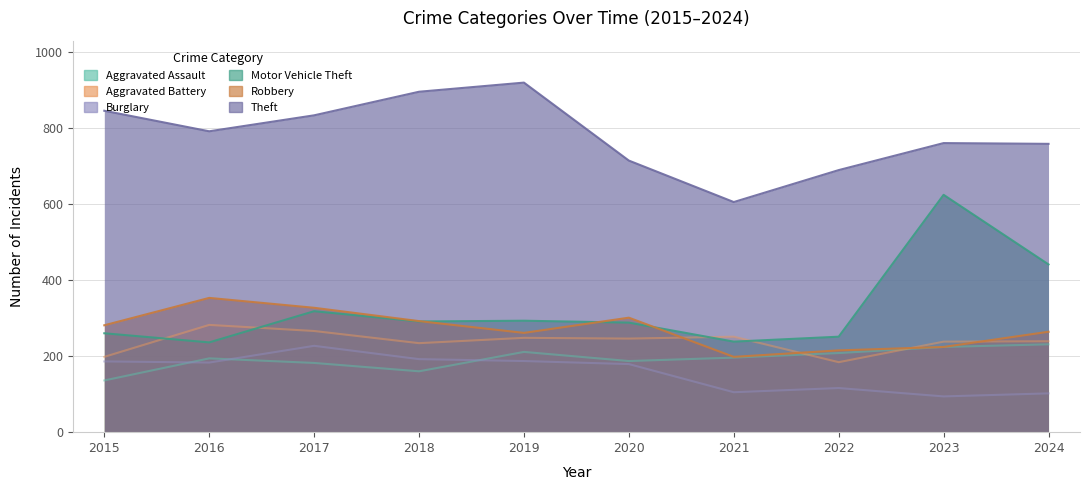

In Motor Vehicle Theft, how many points are lower than both neighbors (excluding endpoints)?

3